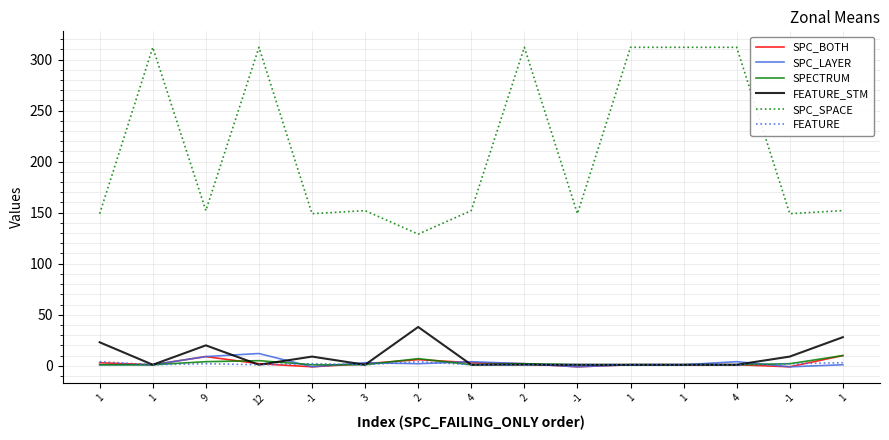

Where is the first local minimum for FEATURE_STM?

1